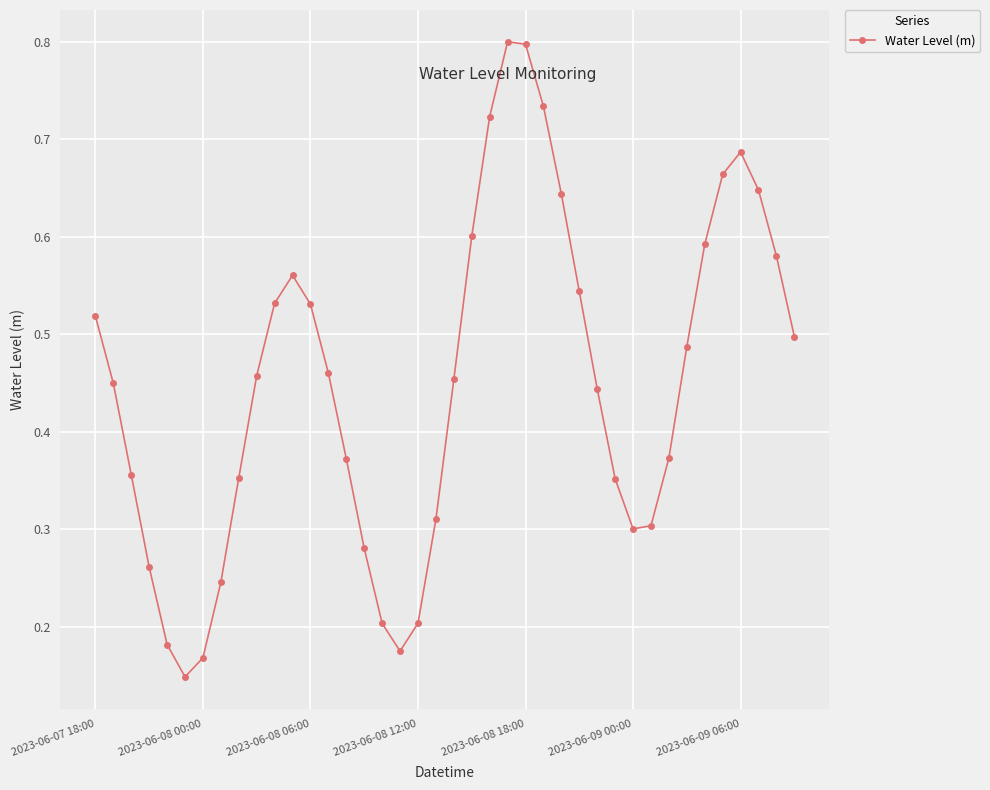

Count the values in the range 0 to 1.

40